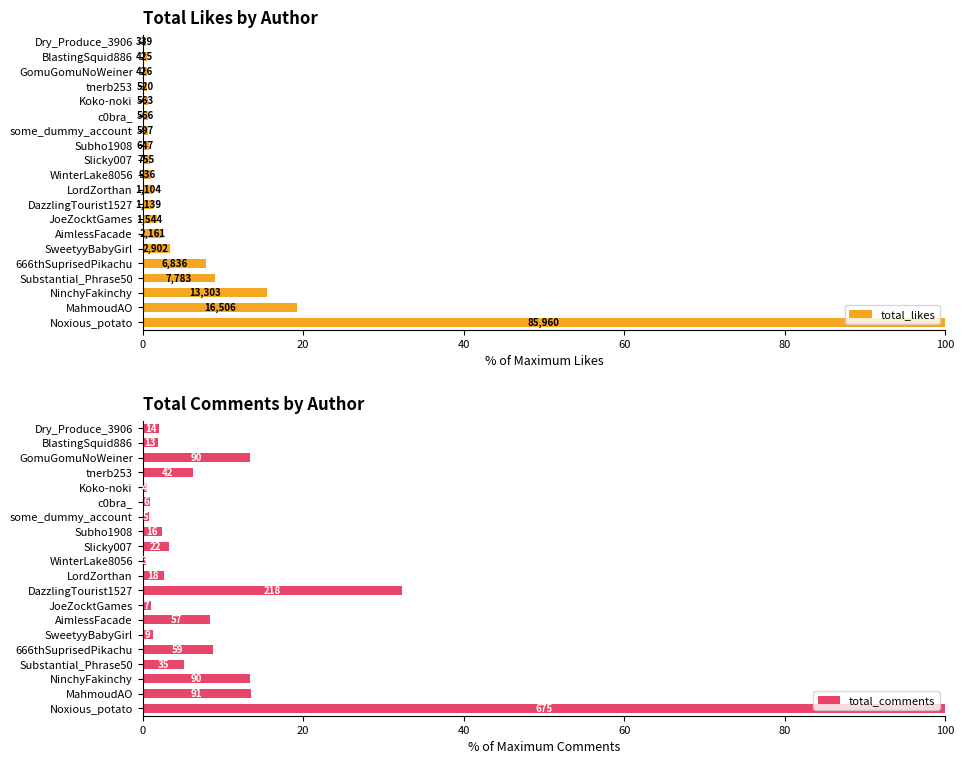

What is the difference between the maximum and second lowest values in the total_likes series?

99.5